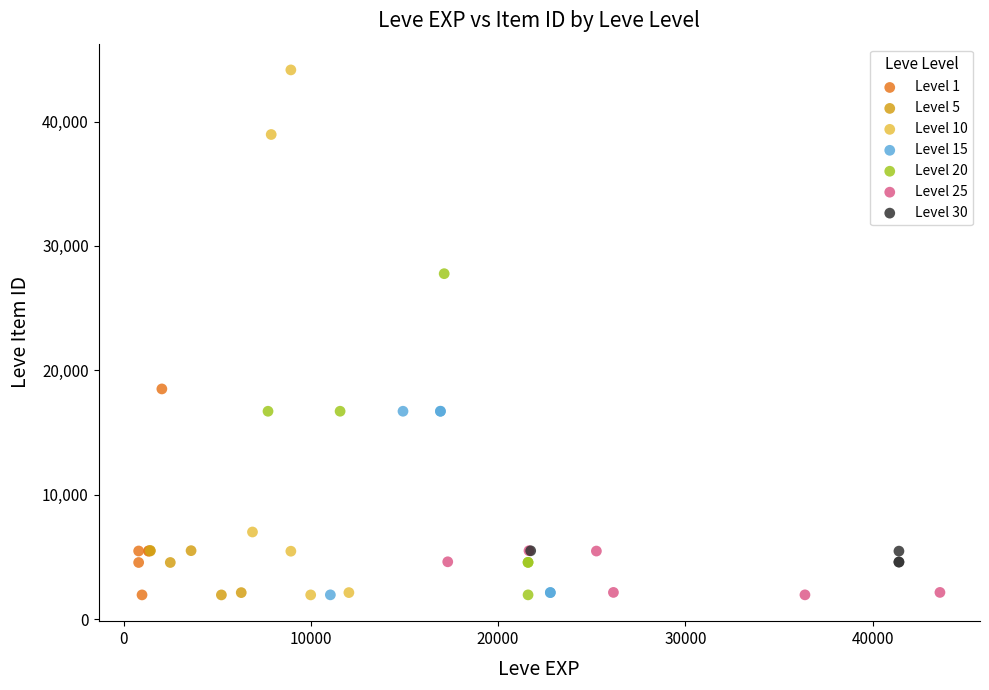

Which series reaches the maximum Y coordinate?

Level 10